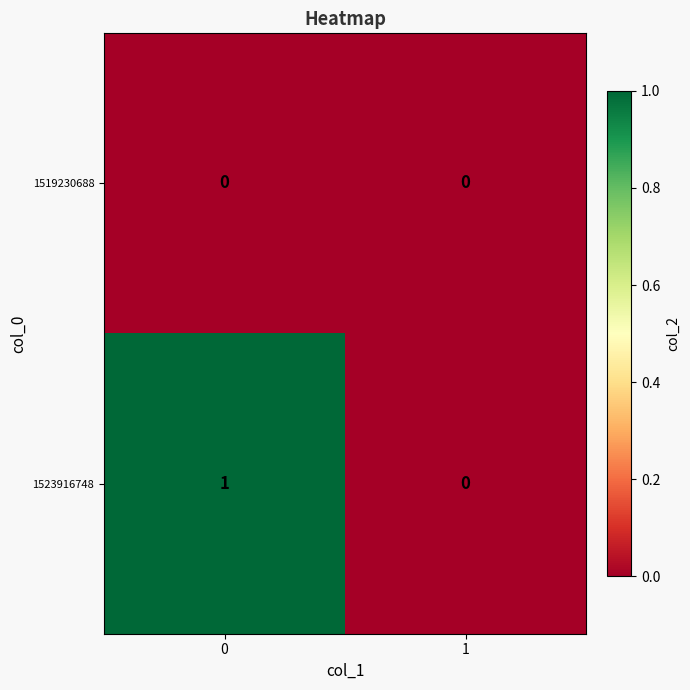

The value of 1519230688 at 0 is 0. True or false?

True